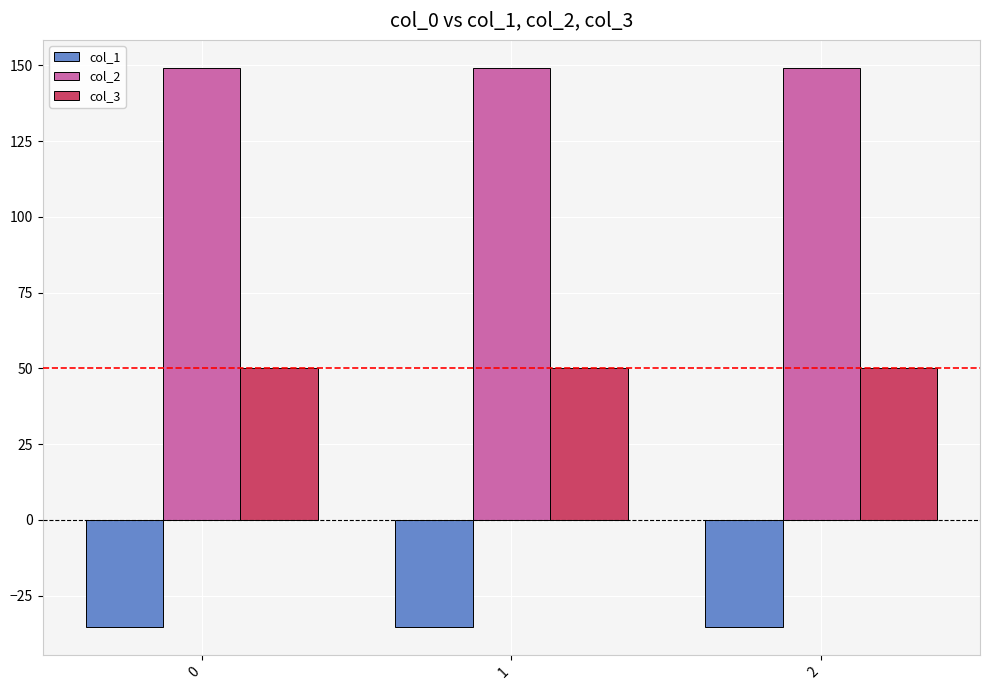

What is the difference between the highest and lowest values at 1?

184.5